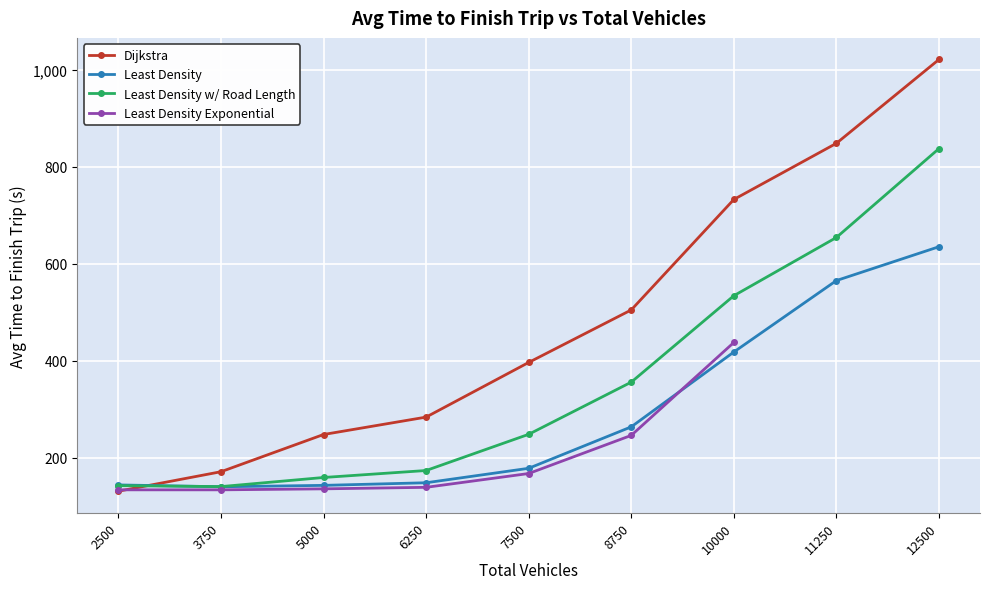

What is the difference between the maximum and second lowest values in the Least Density series?

492.0